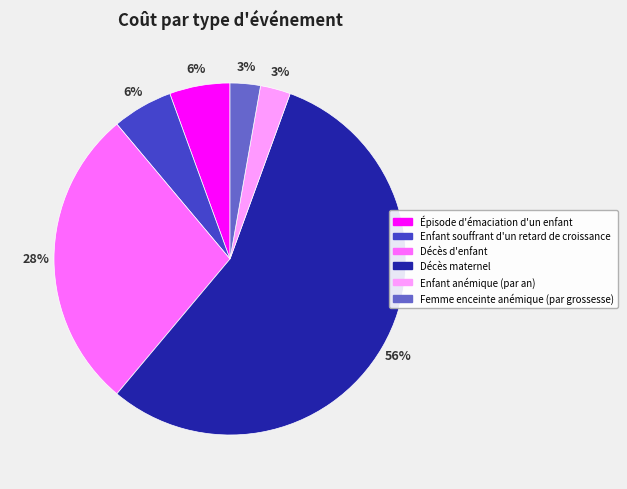

Is there a majority slice in this chart?

Yes